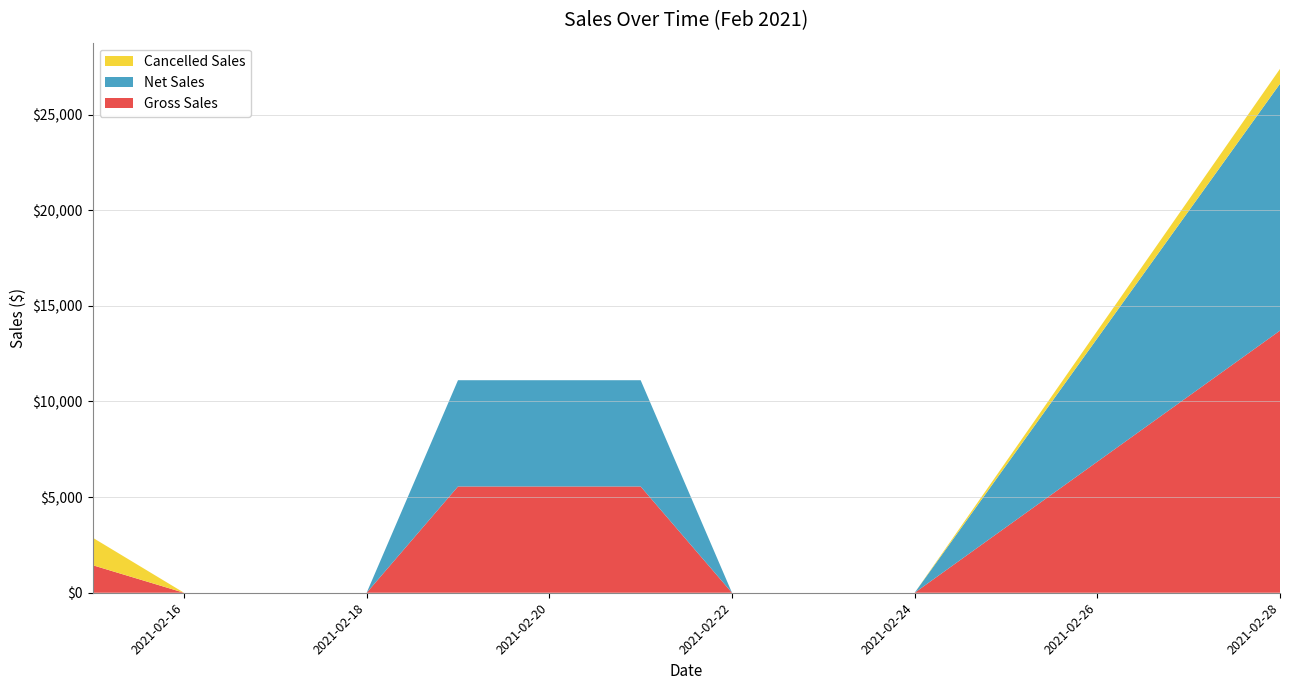

Reading left to right, list all the values displayed in this chart.

Gross Sales: 2021-02-15=1440	2021-02-16=0	2021-02-17=0	2021-02-18=0	2021-02-19=5556	2021-02-21=5556	2021-02-22=0	2021-02-23=0	2021-02-24=0	2021-02-28=13706
Net Sales: 2021-02-15=0	2021-02-16=0	2021-02-17=0	2021-02-18=0	2021-02-19=5556	2021-02-21=5556	2021-02-22=0	2021-02-23=0	2021-02-24=0	2021-02-28=12906
Cancelled Sales: 2021-02-15=1440	2021-02-16=0	2021-02-17=0	2021-02-18=0	2021-02-19=0	2021-02-21=0	2021-02-22=0	2021-02-23=0	2021-02-24=0	2021-02-28=779